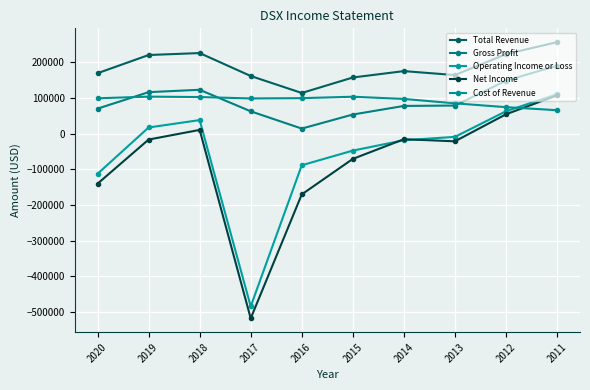

Is this an area chart (filled region under the line)?

No